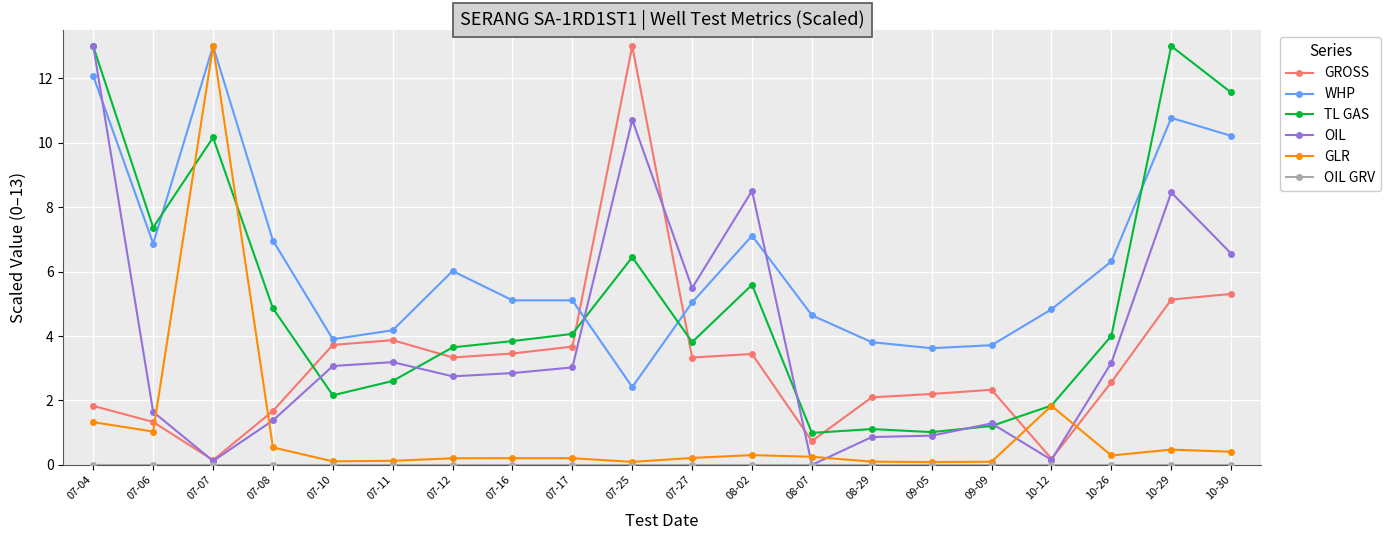

Which series ends up on top after the final intersection of GROSS and GLR?

GROSS